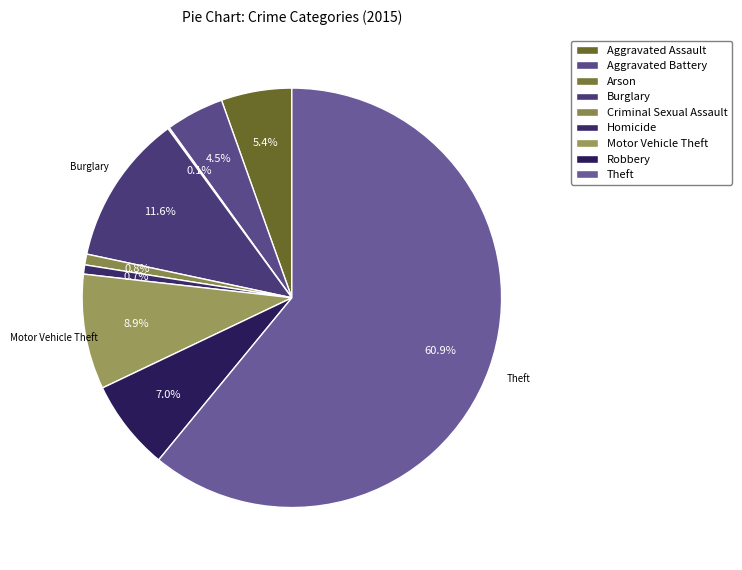

What is the ratio of the value at Aggravated Battery to the value at Motor Vehicle Theft?

0.5